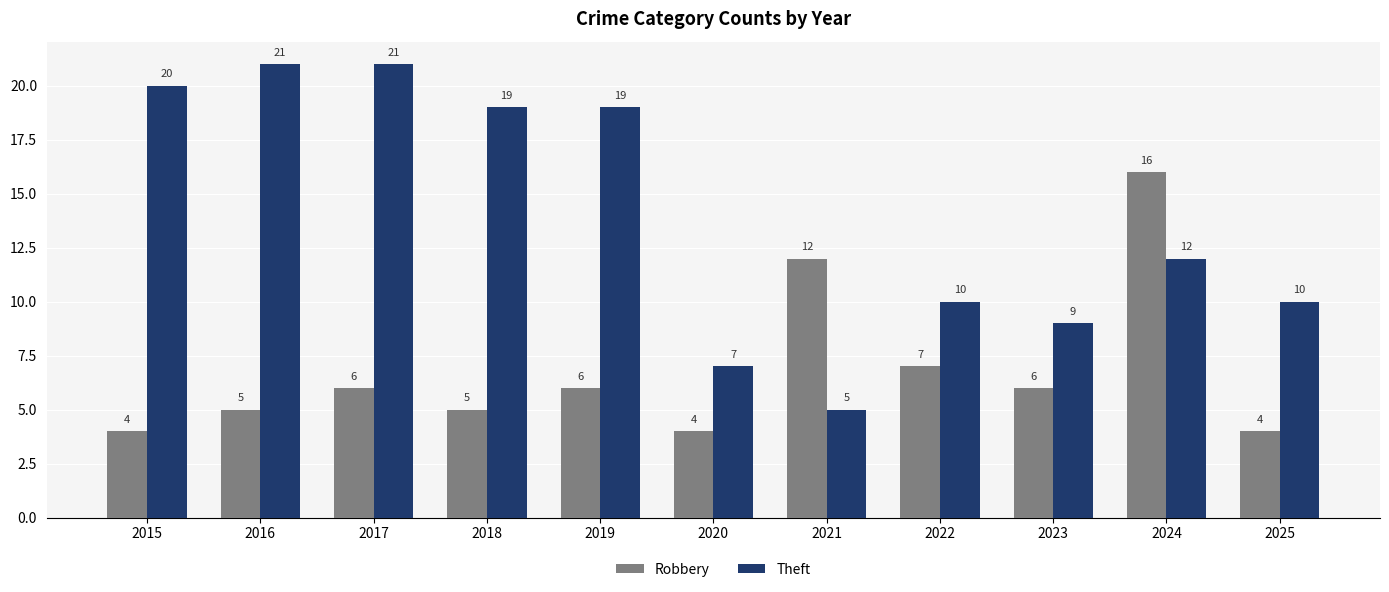

Between 2017 and 2025, which series saw the biggest shift?

Theft